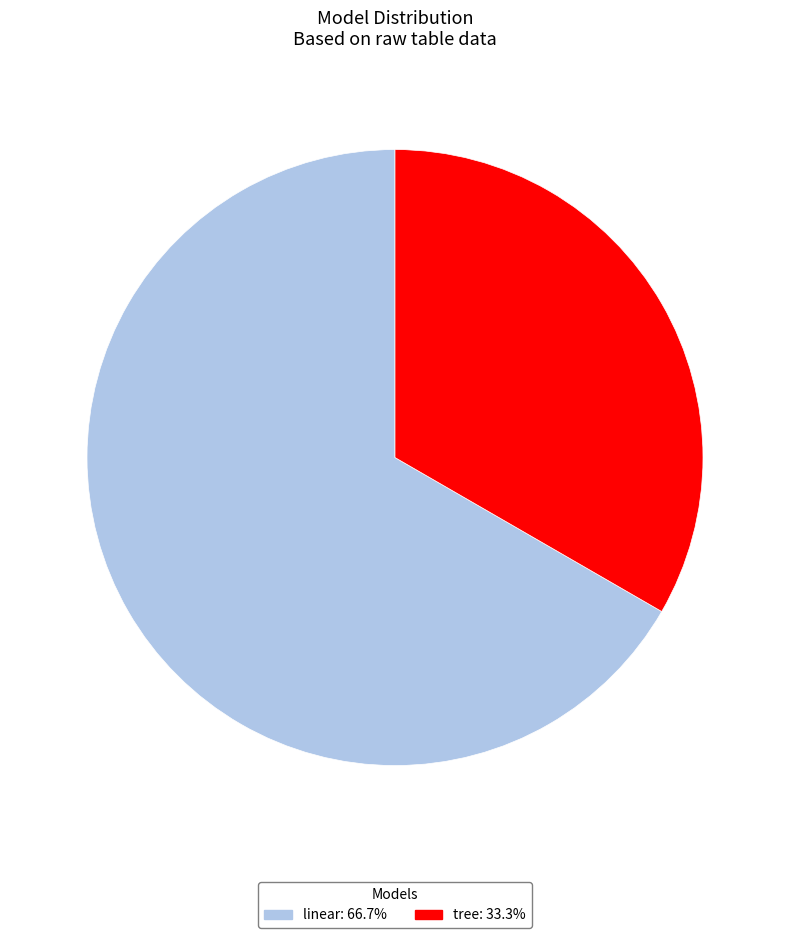

Which slice is the smallest?

tree